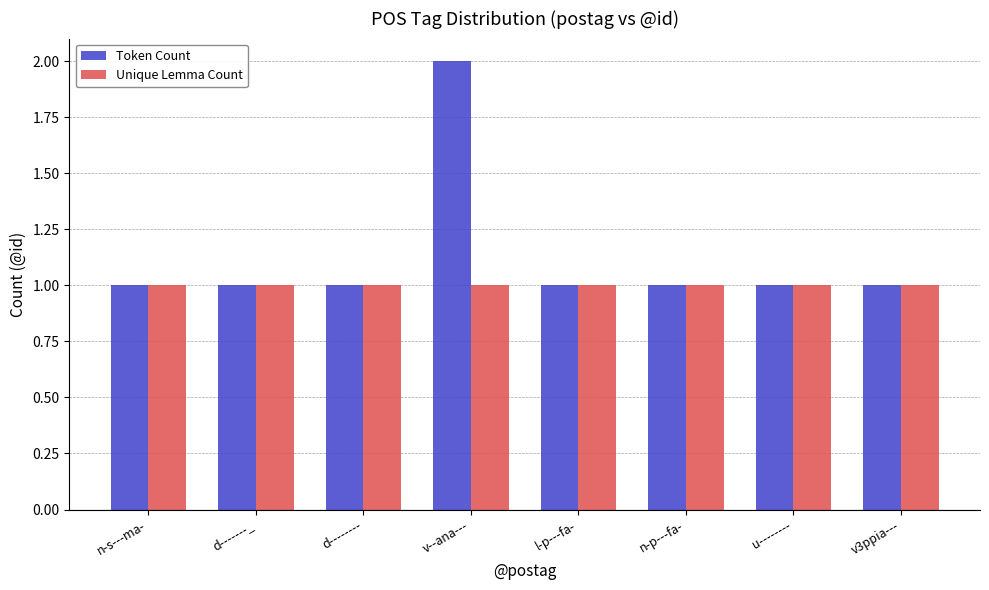

At which category does the chart reach its peak across all series?

v--ana---